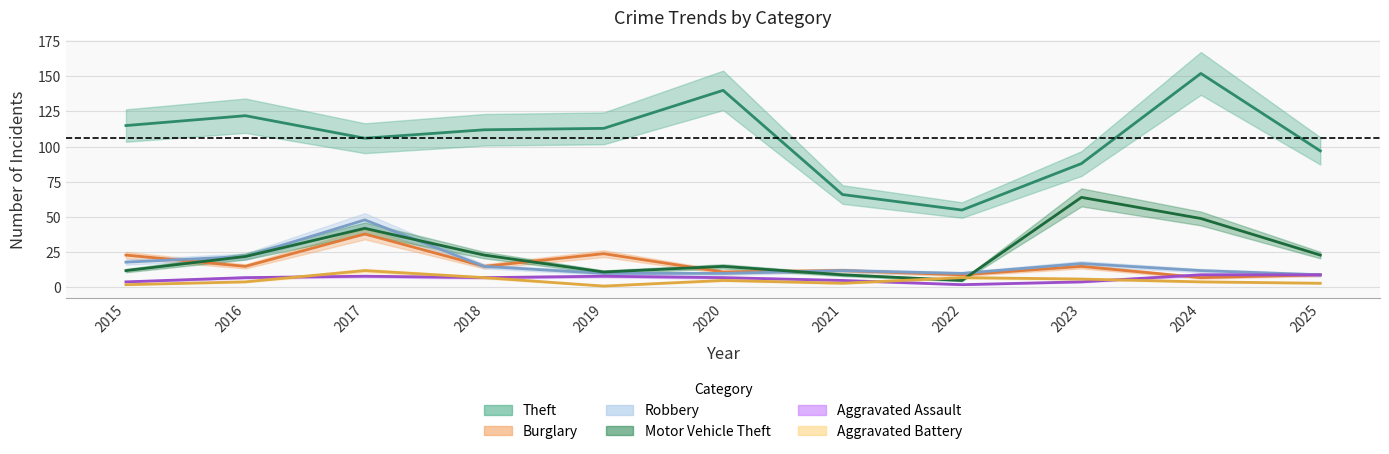

What is the difference between the second highest and minimum values in the Burglary series?

17